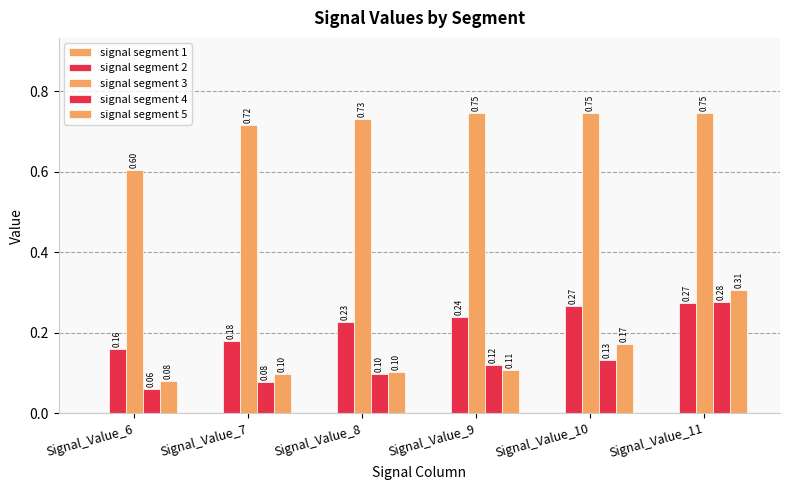

What is the difference between the maximum and second lowest values in the signal segment 2 series?

0.1